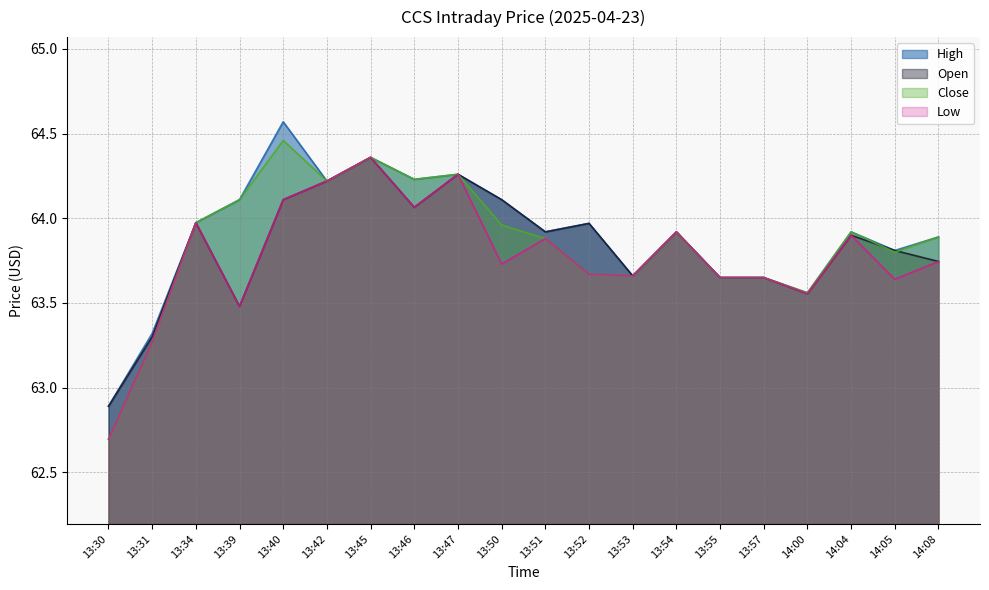

Count the number of data series in this chart.

4